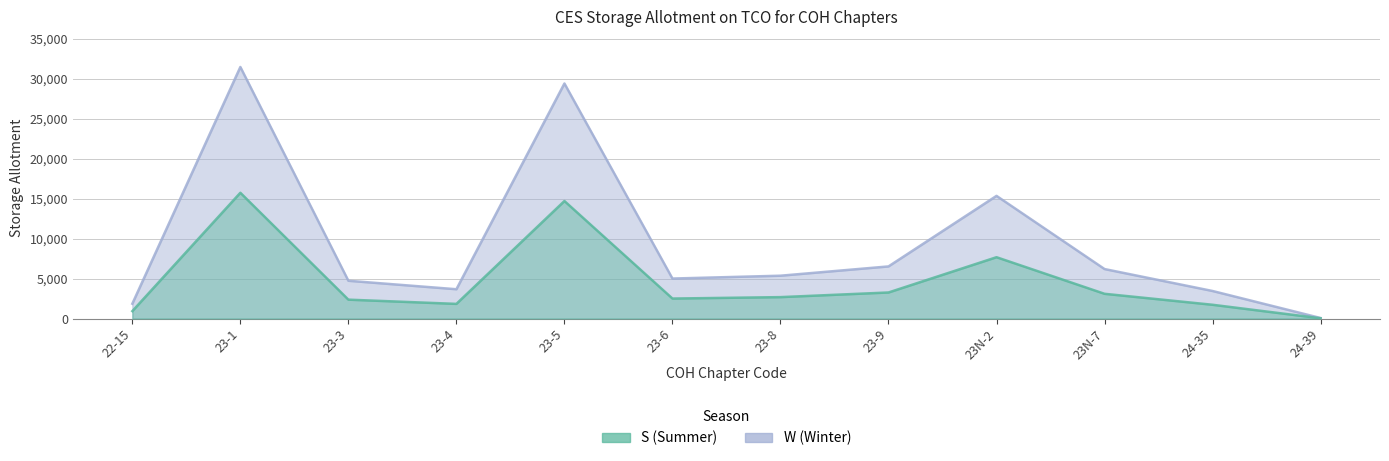

Rank the series by their average value, from highest to lowest.

W (Winter), S (Summer)